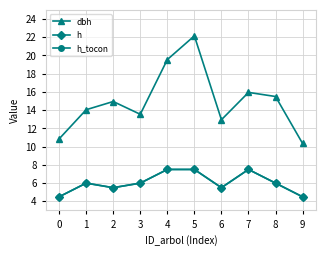

How many values in the h series exceed 6?

3